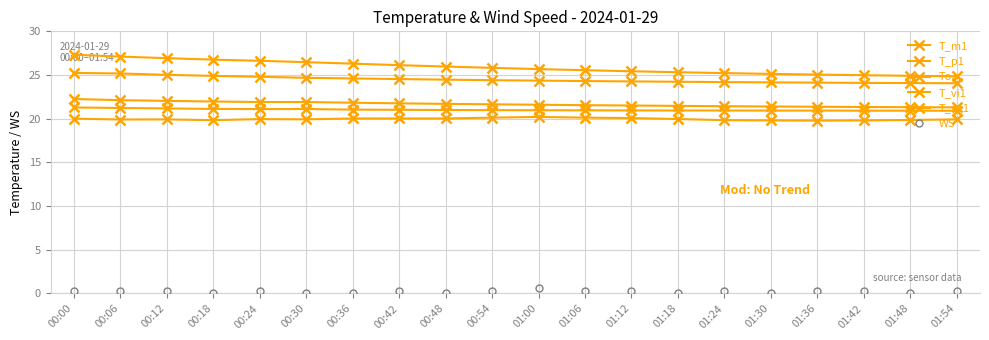

Count the number of categories in the chart.

20